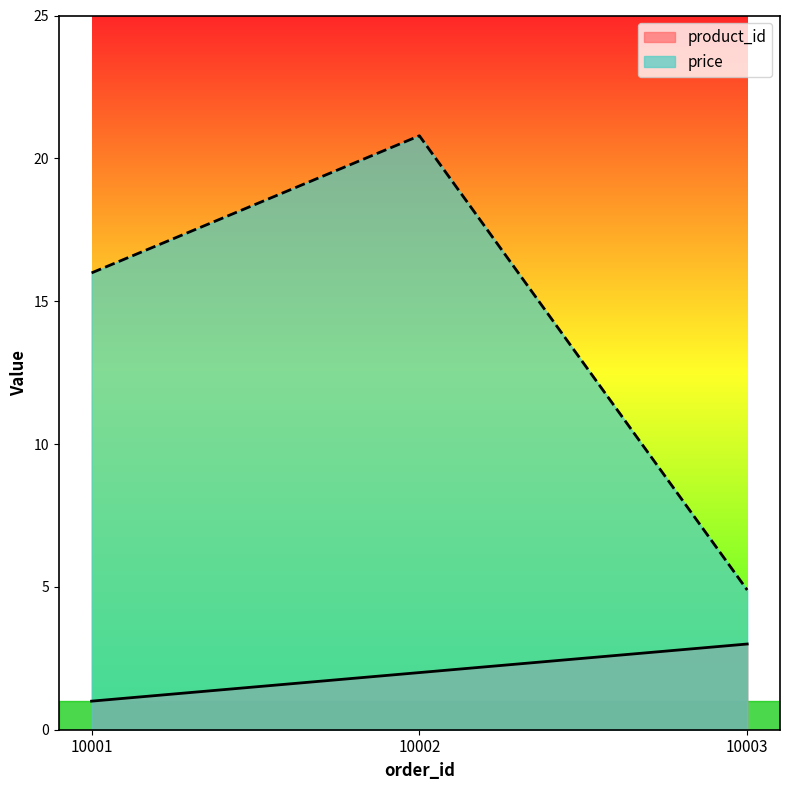

How many categories are shown in the chart?

3